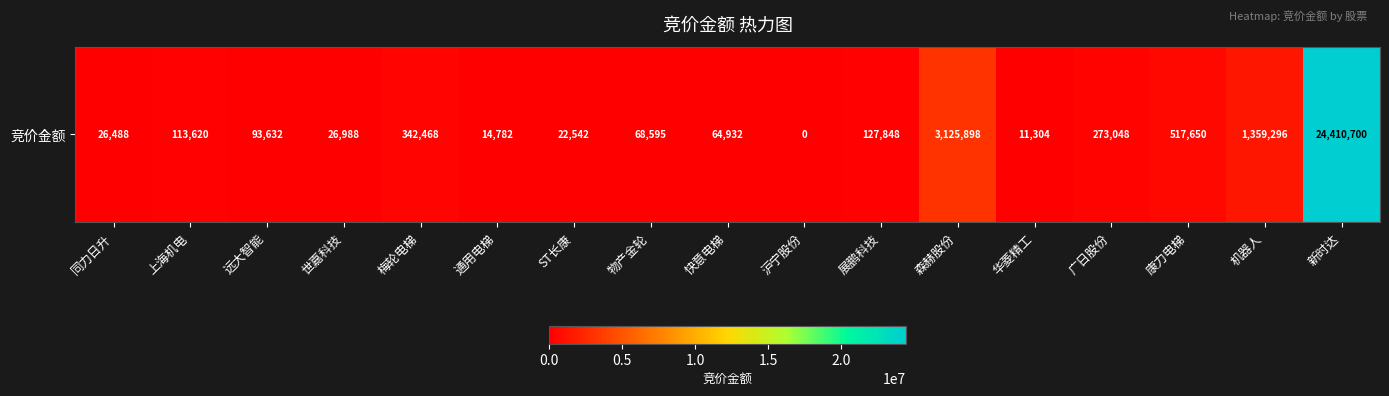

Rank the categories by value from lowest to highest.

沪宁股份, 华菱精工, 通用电梯, ST长康, 同力日升, 世嘉科技, 快意电梯, 物产金轮, 远大智能, 上海机电, 展鹏科技, 广日股份, 梅轮电梯, 康力电梯, 机器人, 森赫股份, 新时达